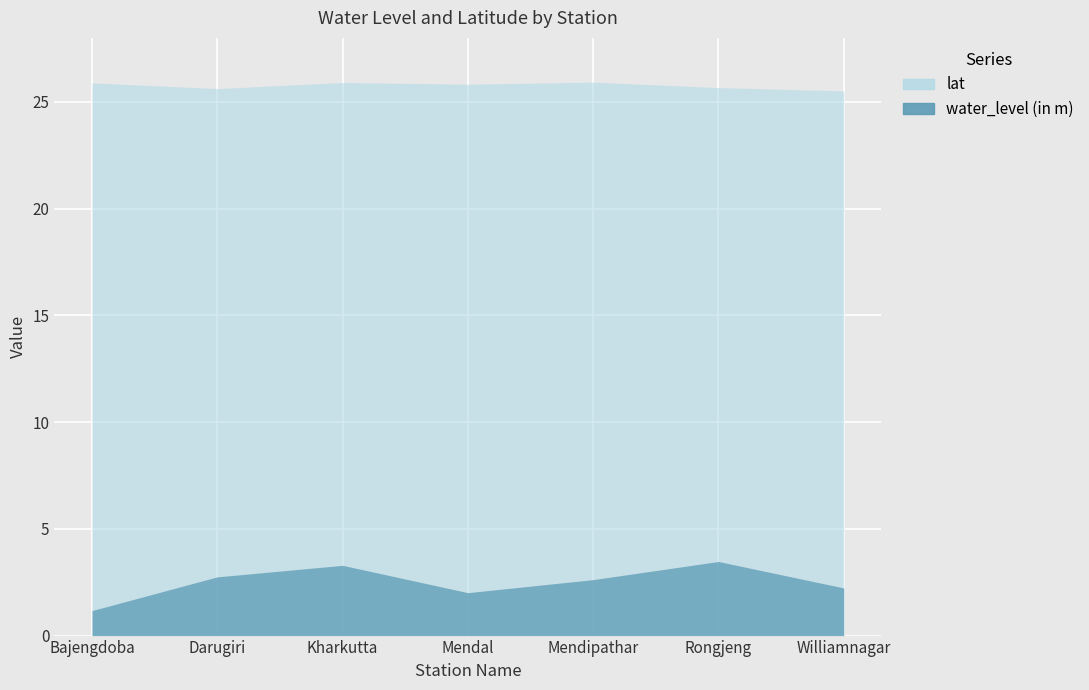

What is the minimum value shown in the chart?

1.2